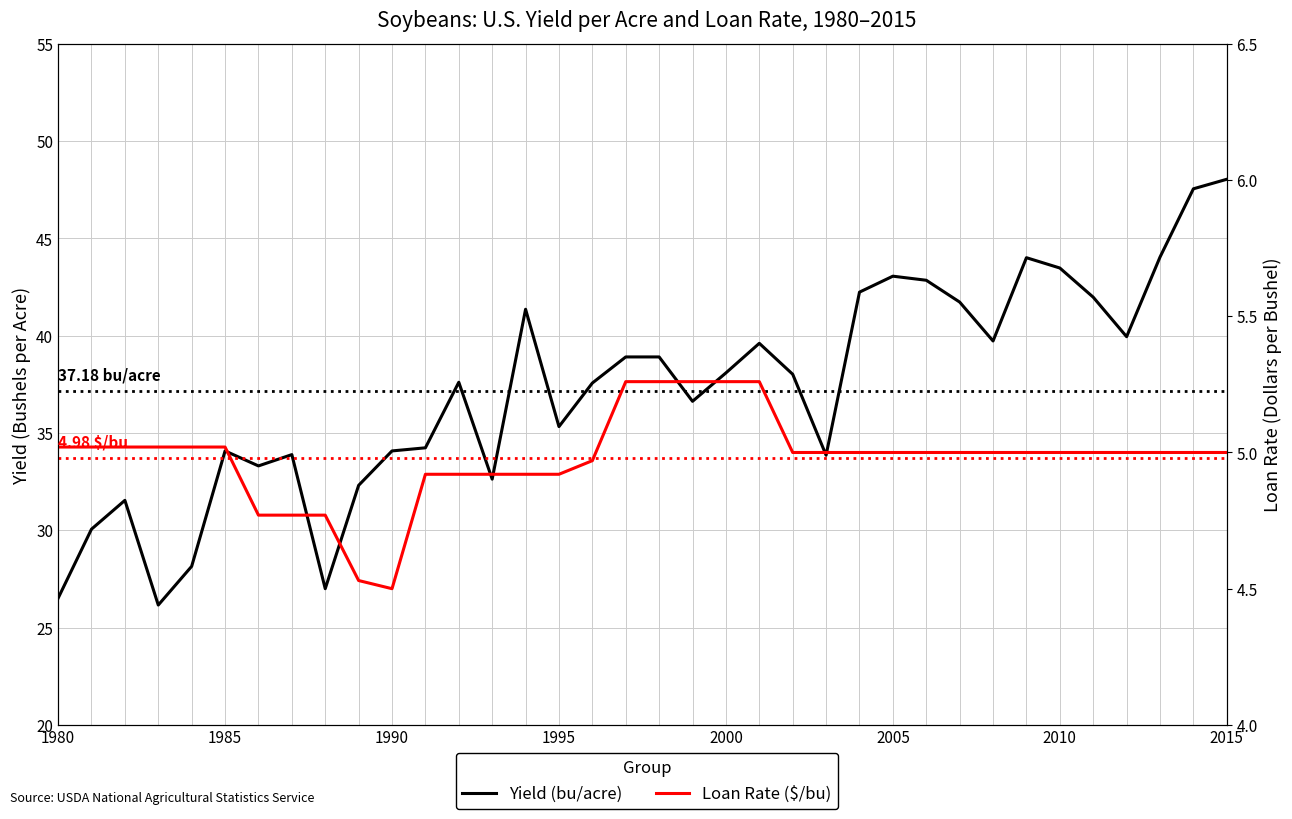

True or false: Loan Rate ($/bu) and Yield (bu/acre) intersect in this chart.

False